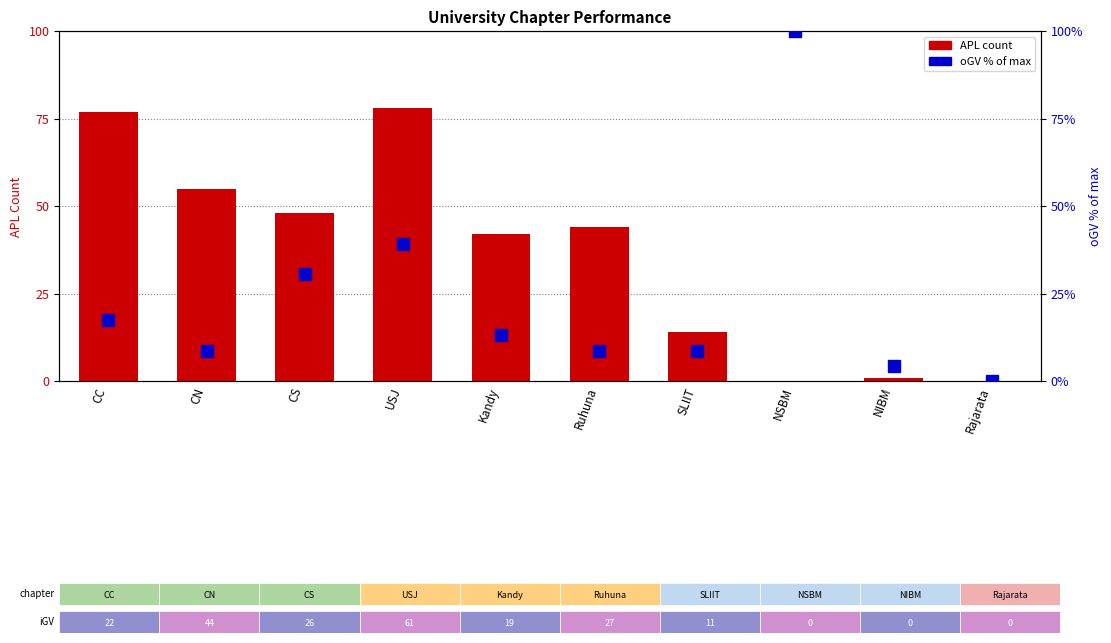

List the series in order of their overall mean, lowest first.

oGV (% of max), APL Total